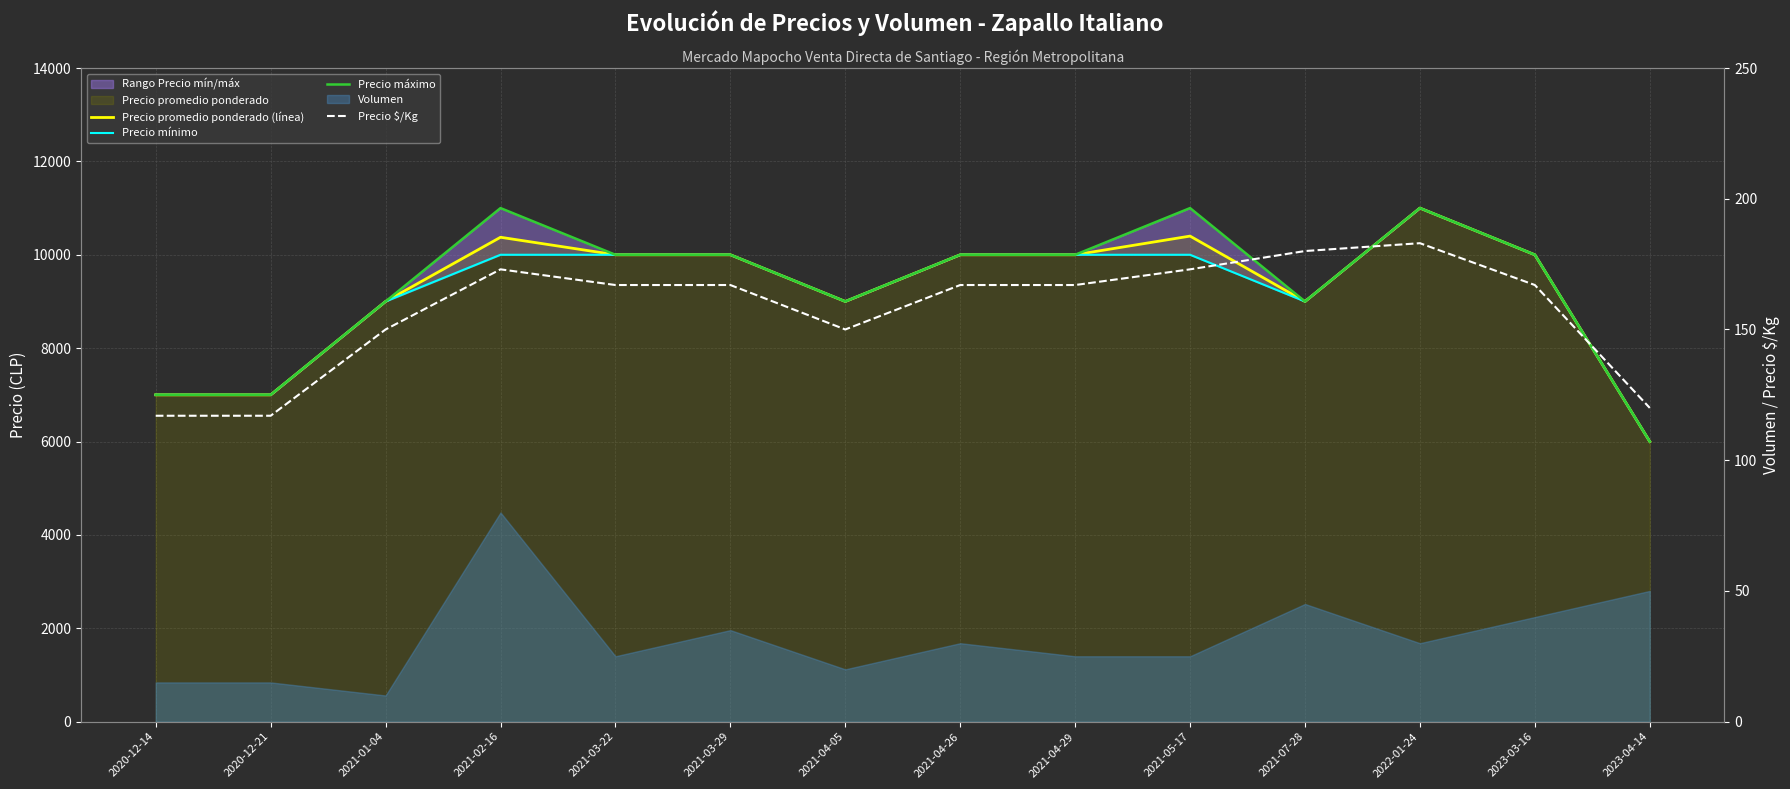

Which series has the largest total across all categories?

Precio máximo